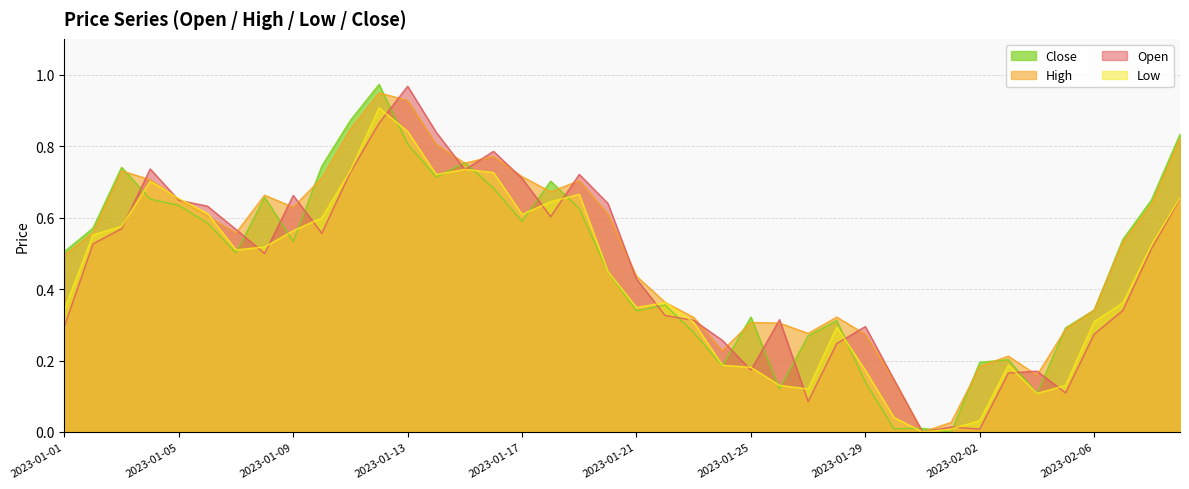

The value of High at 2023-01-19 is 0.7. True or false?

True